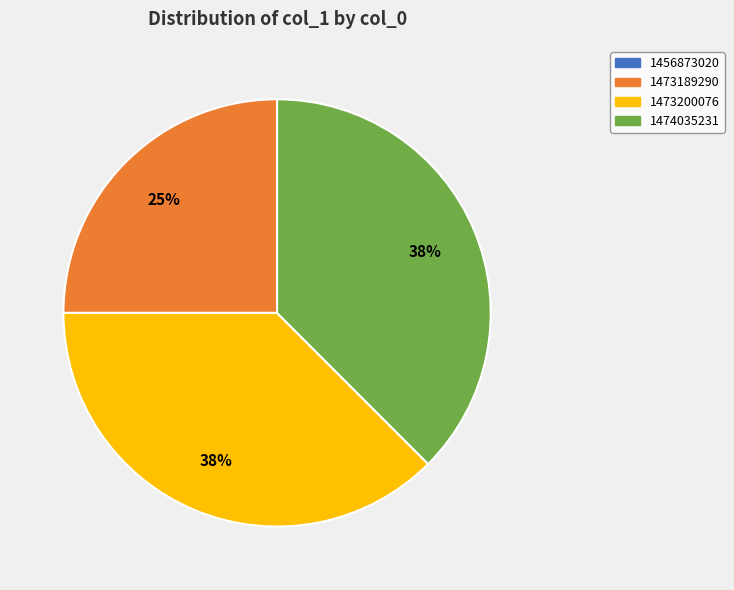

Is there a majority slice in this chart?

No